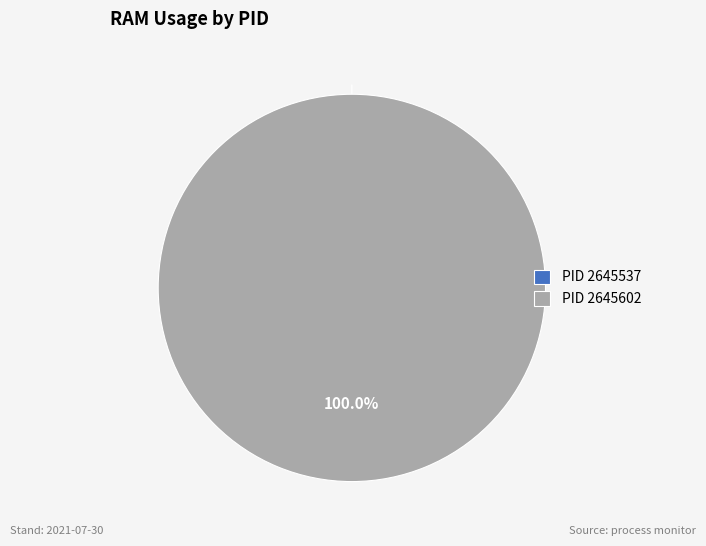

How many slices are in this pie chart?

2